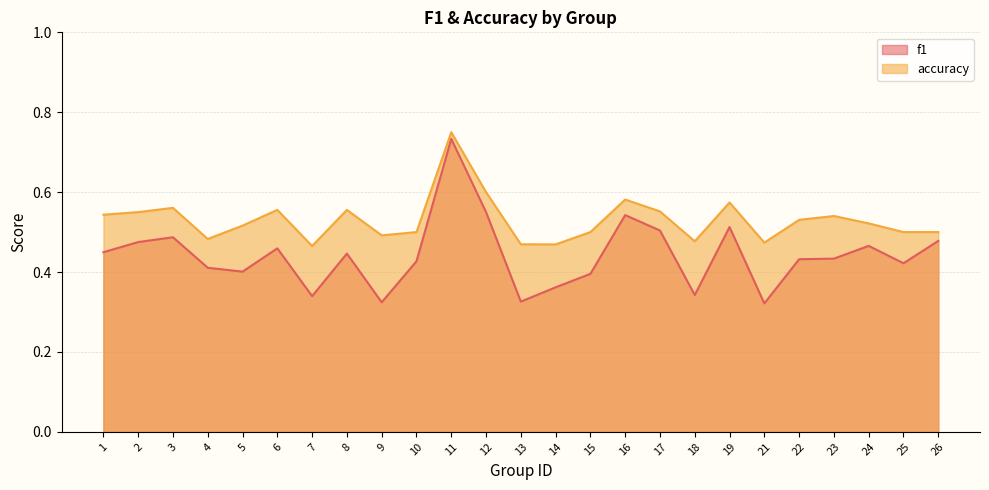

How many distinct data groups are displayed?

2